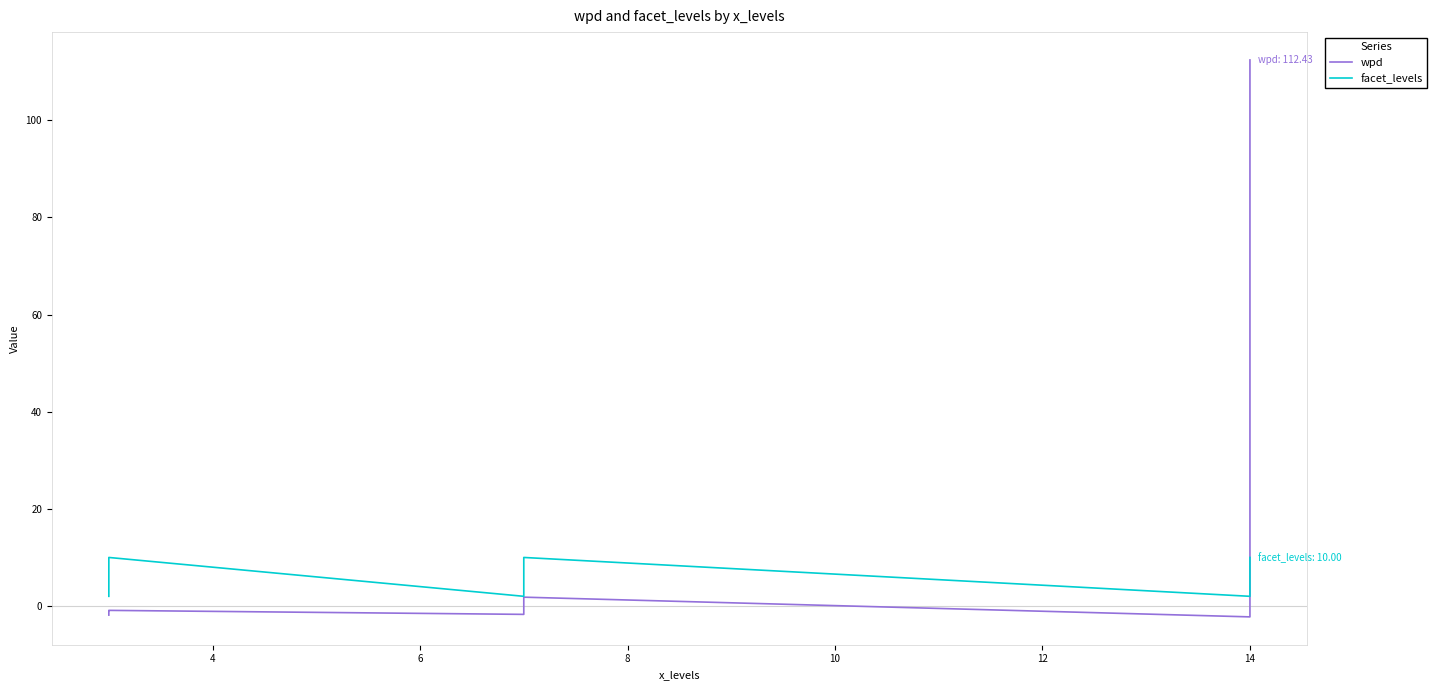

What is the sum of all facet_levels values?

63.0